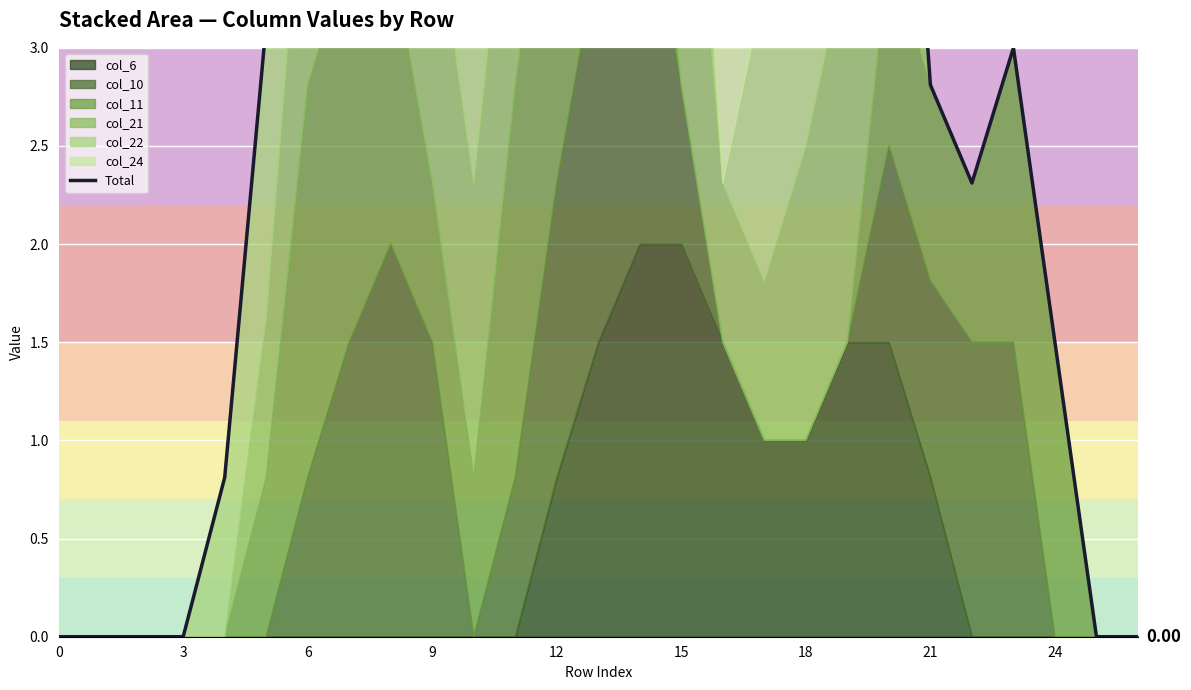

What is the label of the 14th point from the right?

13